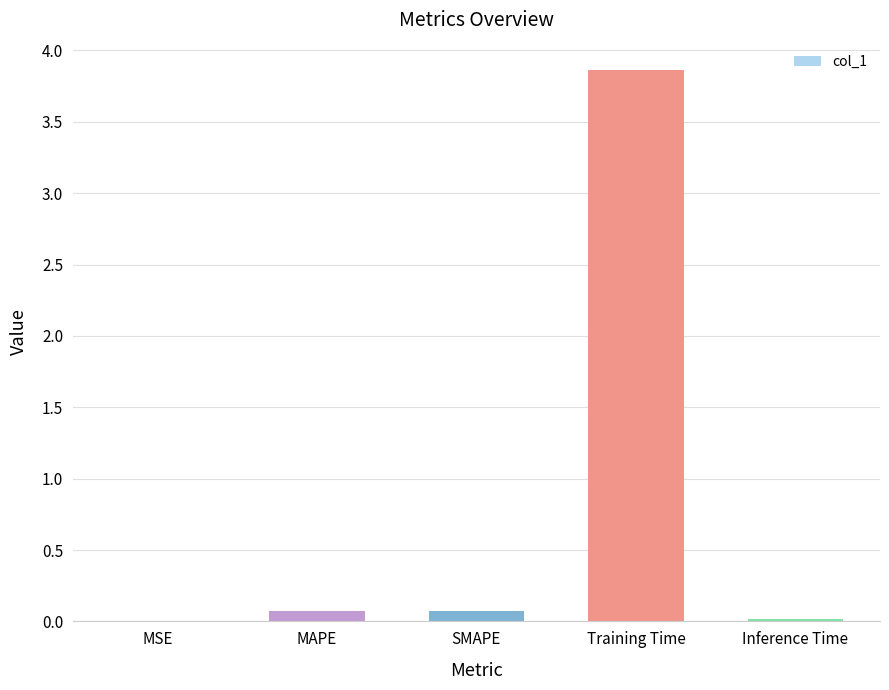

What is the sum of all values?

4.0